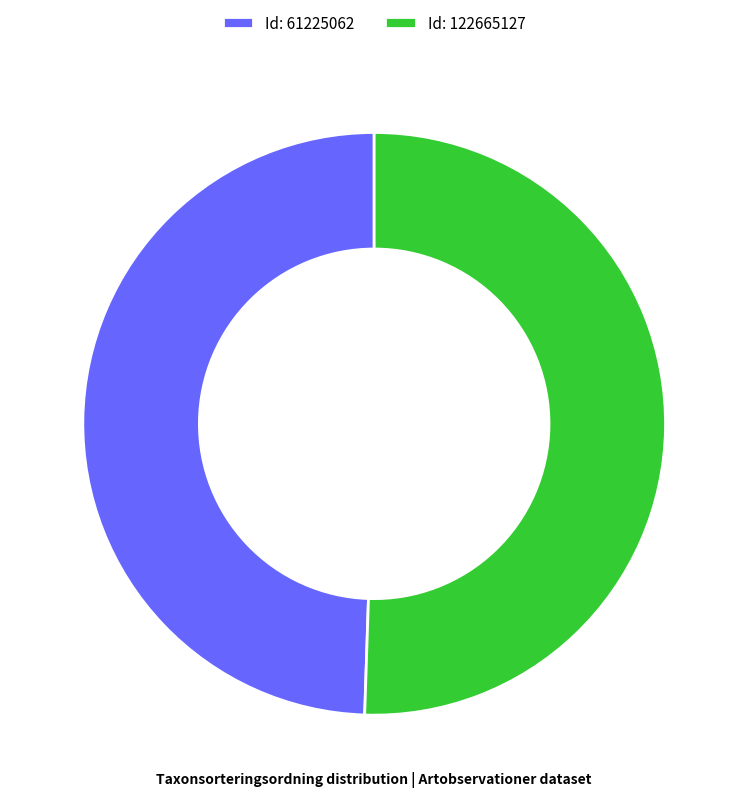

The Id: 61225062 slice represents 42% of the pie. True or false?

False